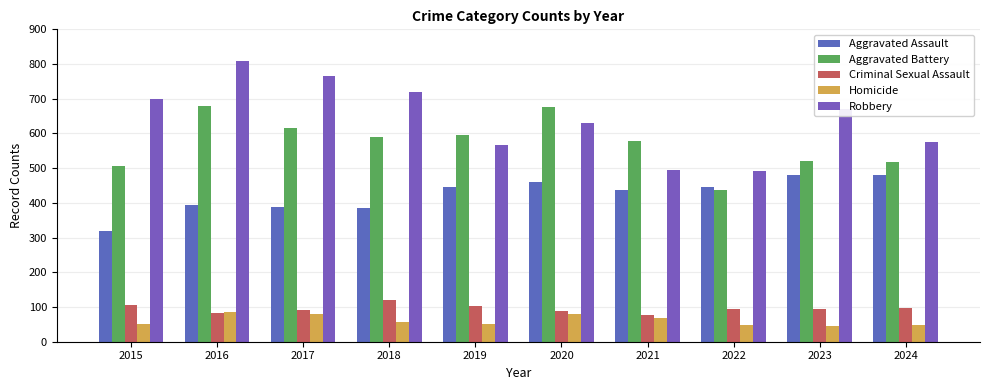

Count the number of data series in this chart.

5